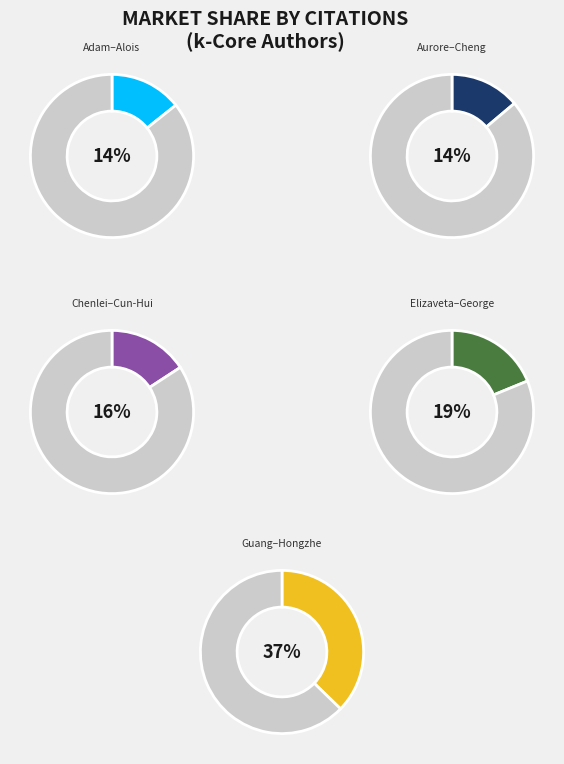

Is there a majority slice in this chart?

No